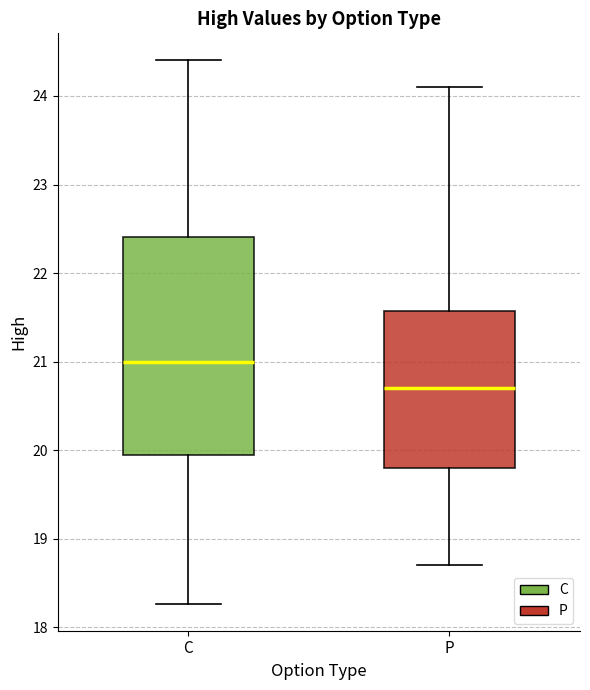

Which box is the tallest, from its lower edge to its upper edge?

C